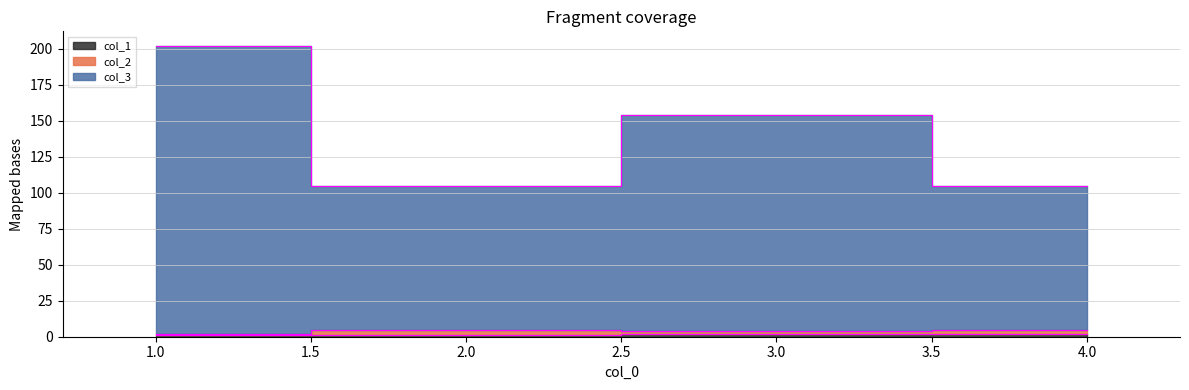

Read the col_1 value at 3.

2